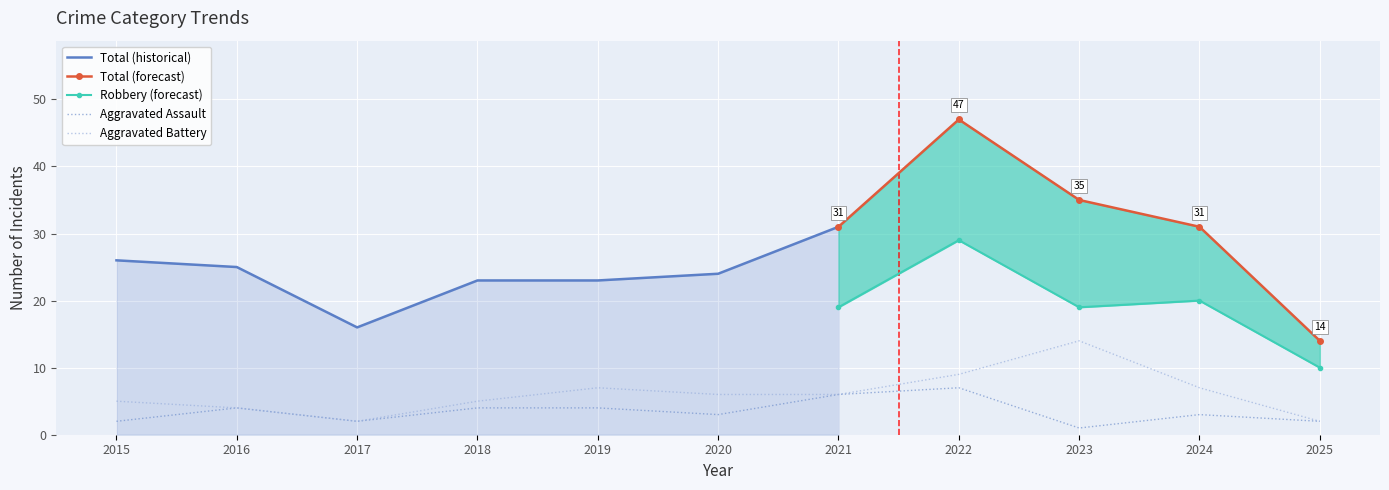

The value of Aggravated Battery at 2024 is 7. True or false?

True